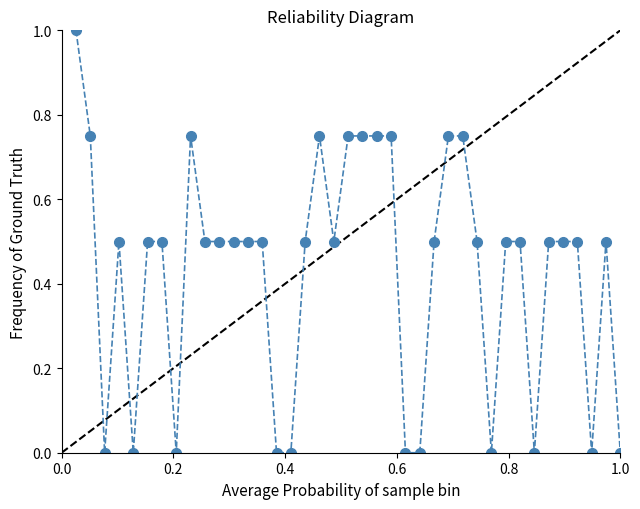

True or false: there are more than 2 points higher than both neighbors.

True